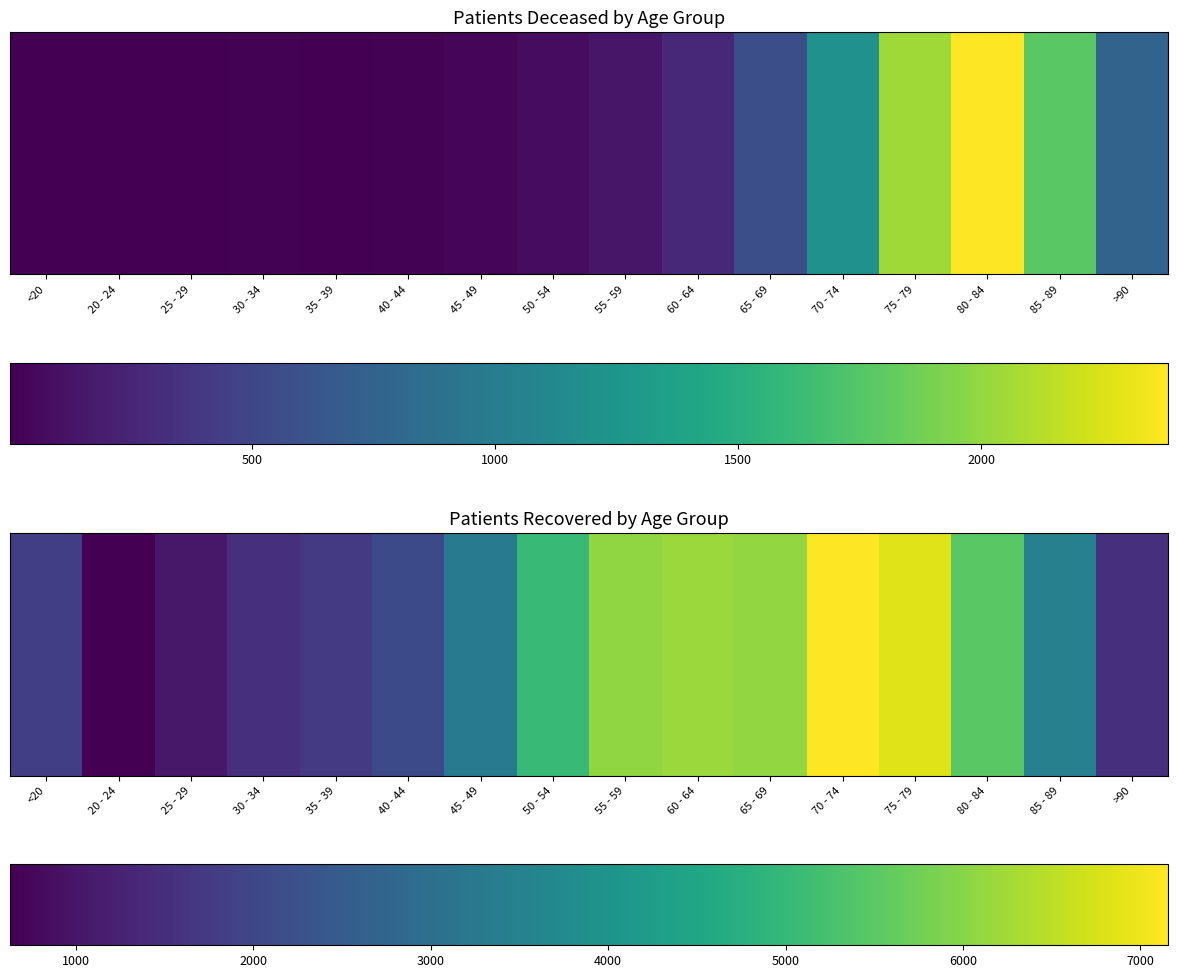

Reading left to right, extract all data points from this chart.

<20=1850	20 - 24=629	25 - 29=1061	30 - 34=1534	35 - 39=1727	40 - 44=2091	45 - 49=3327	50 - 54=5046	55 - 59=6080	60 - 64=6185	65 - 69=6091	70 - 74=7157	75 - 79=6841	80 - 84=5496	85 - 89=3467	>90=1545